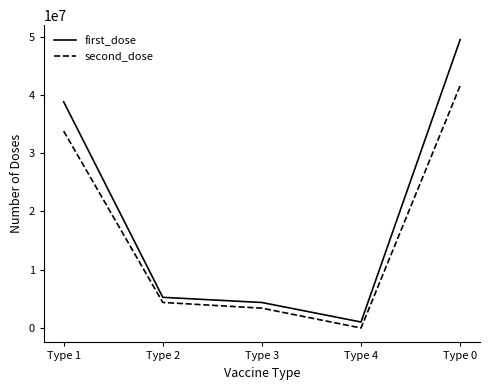

What are all the series names shown in the legend?

first_dose, second_dose